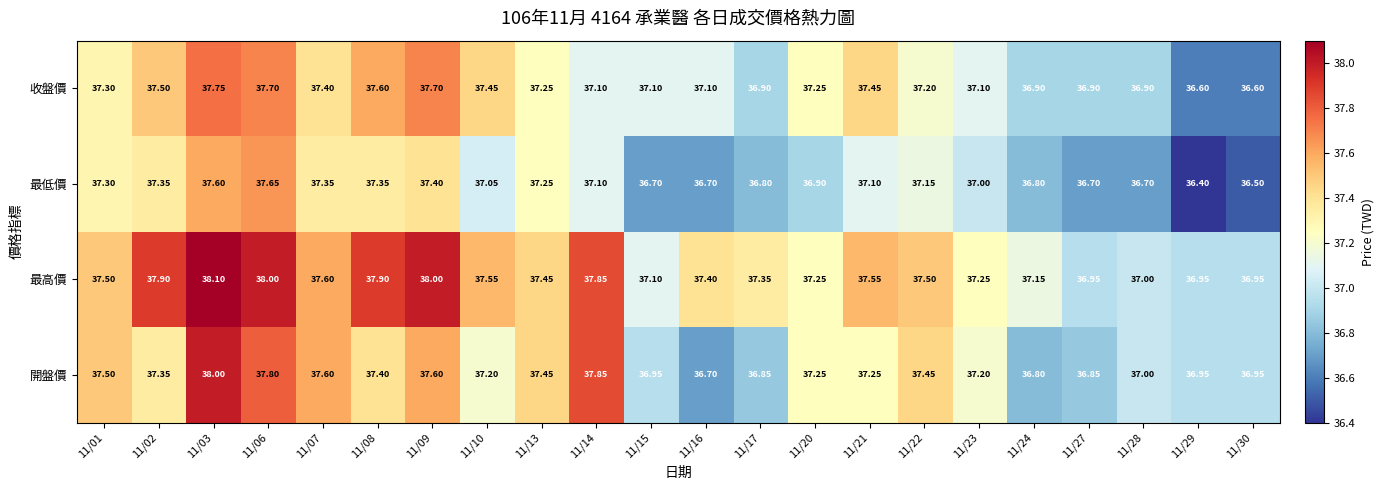

Which series has the widest spread of values?

開盤價